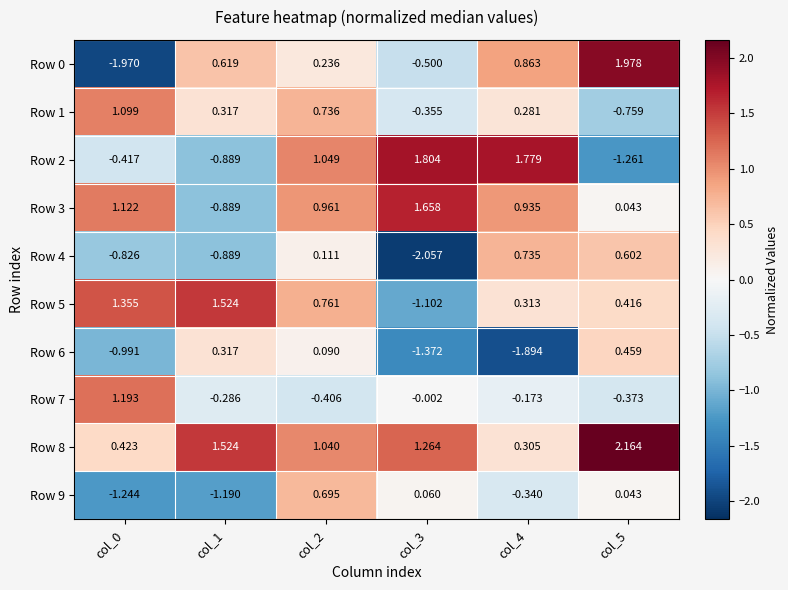

How many positive values does the Row 6 series have?

3